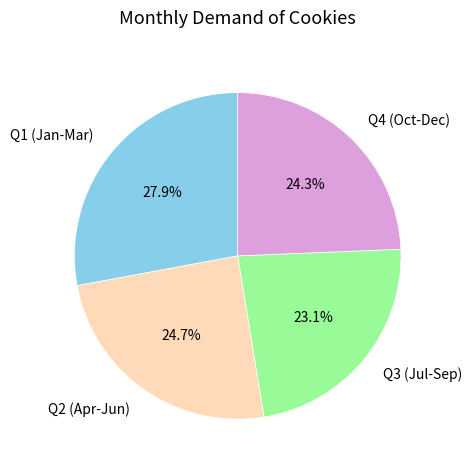

Is there any slice that represents more than half of the pie?

No